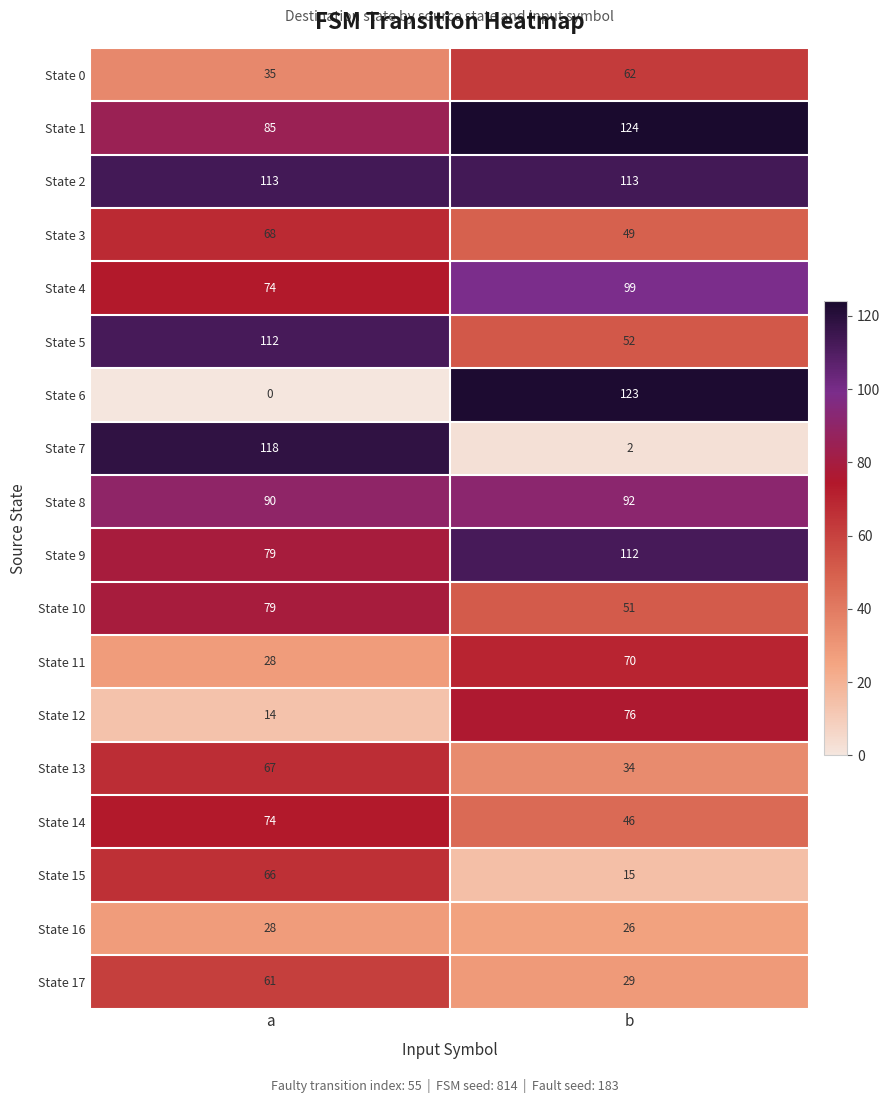

Is it true that State 10 equals 51 at b?

True